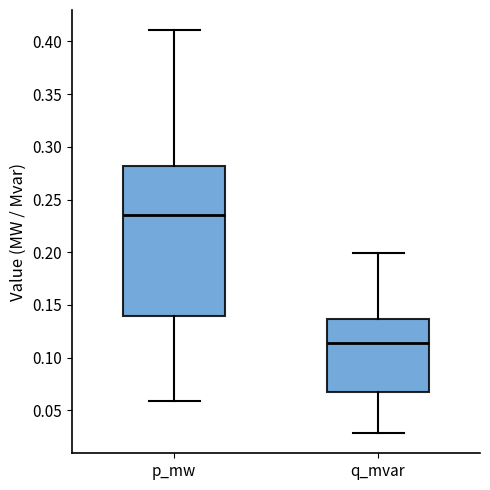

Which box is the tallest, from its lower edge to its upper edge?

p_mw